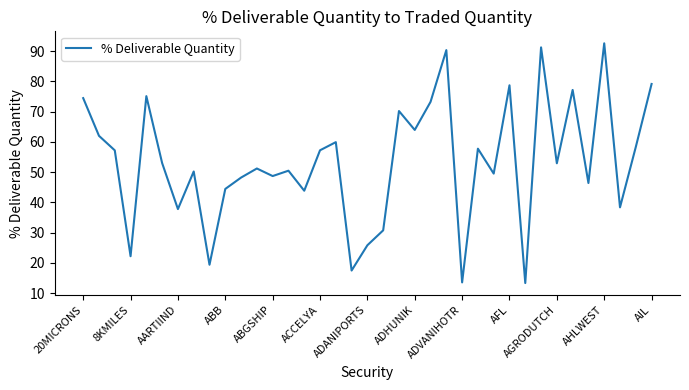

What is the difference between the maximum and minimum values?

79.3